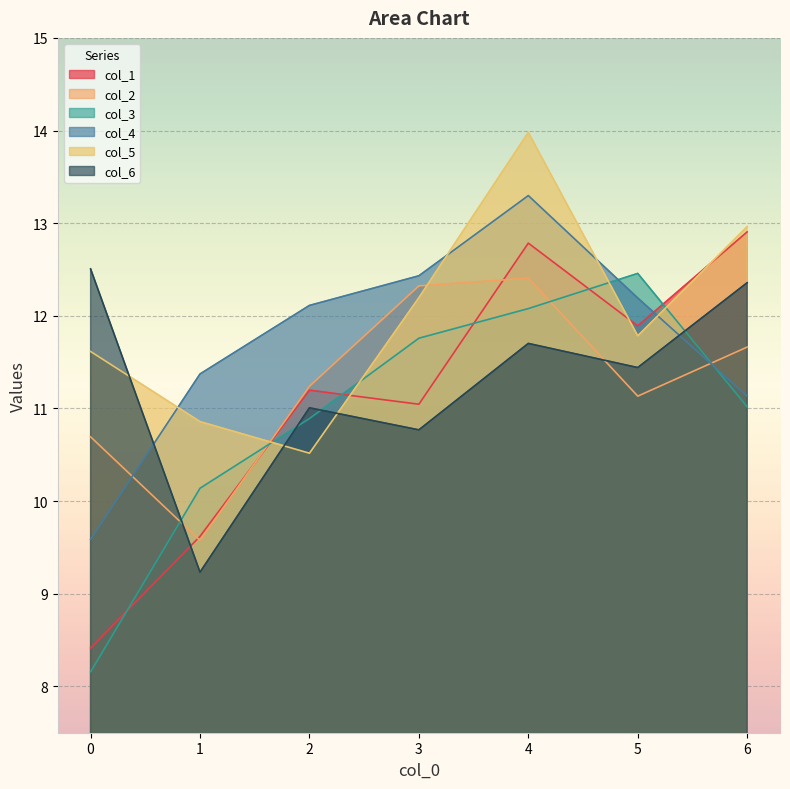

Rank the categories by col_5 value from highest to lowest.

4, 6, 3, 5, 0, 1, 2